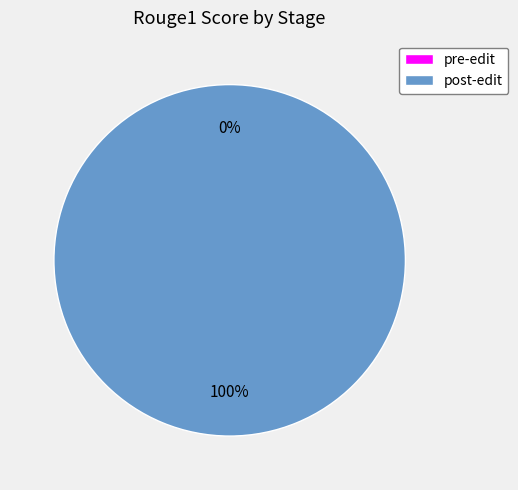

How many segments does this pie chart have?

2